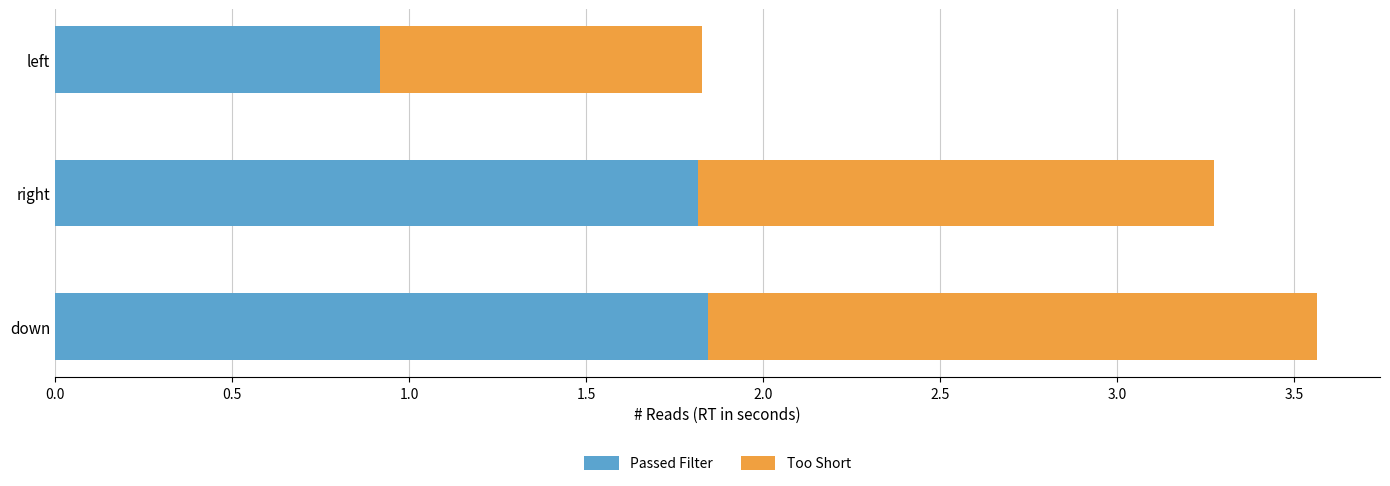

What is the minimum value for Passed Filter?

0.9